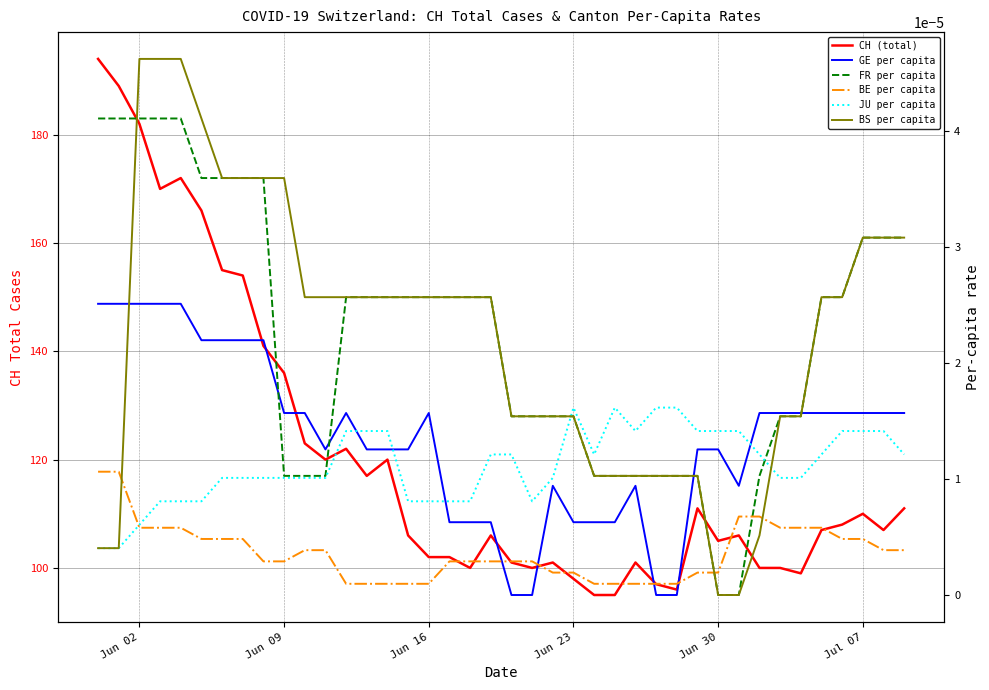

True or false: CH (total) has more than 0 points higher than both neighbors.

True